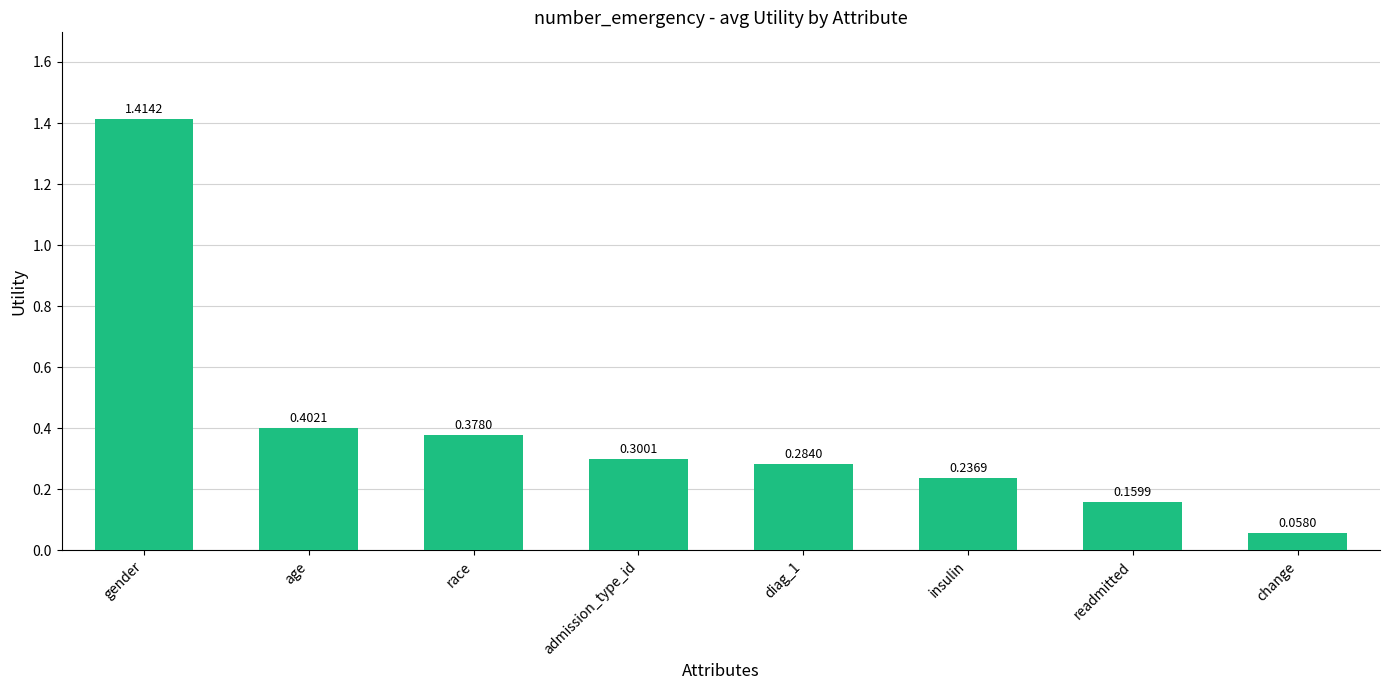

At which category does the chart reach its minimum across all series?

change